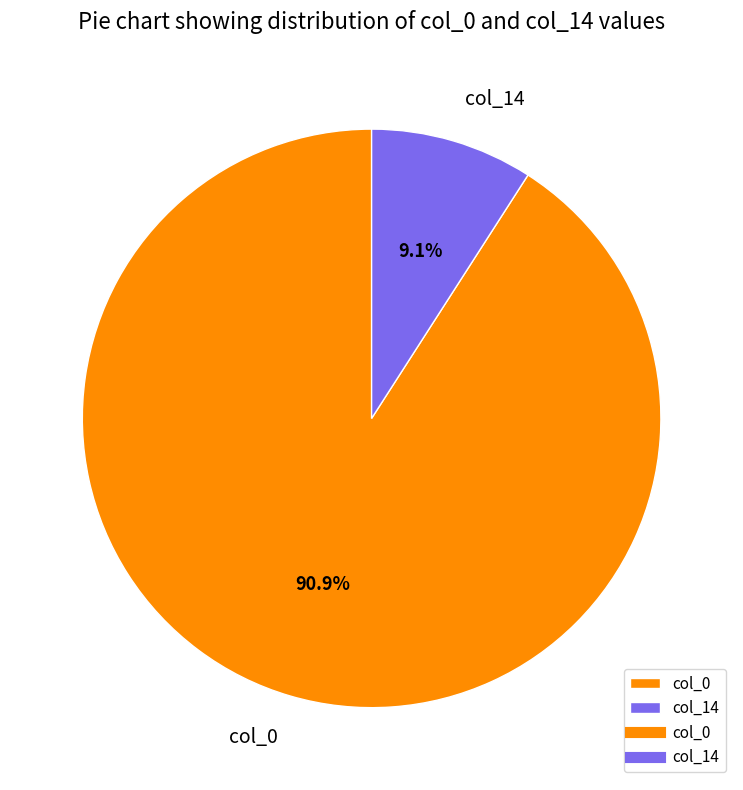

To the nearest percent, what is the difference between the largest and smallest slice percentages?

82%